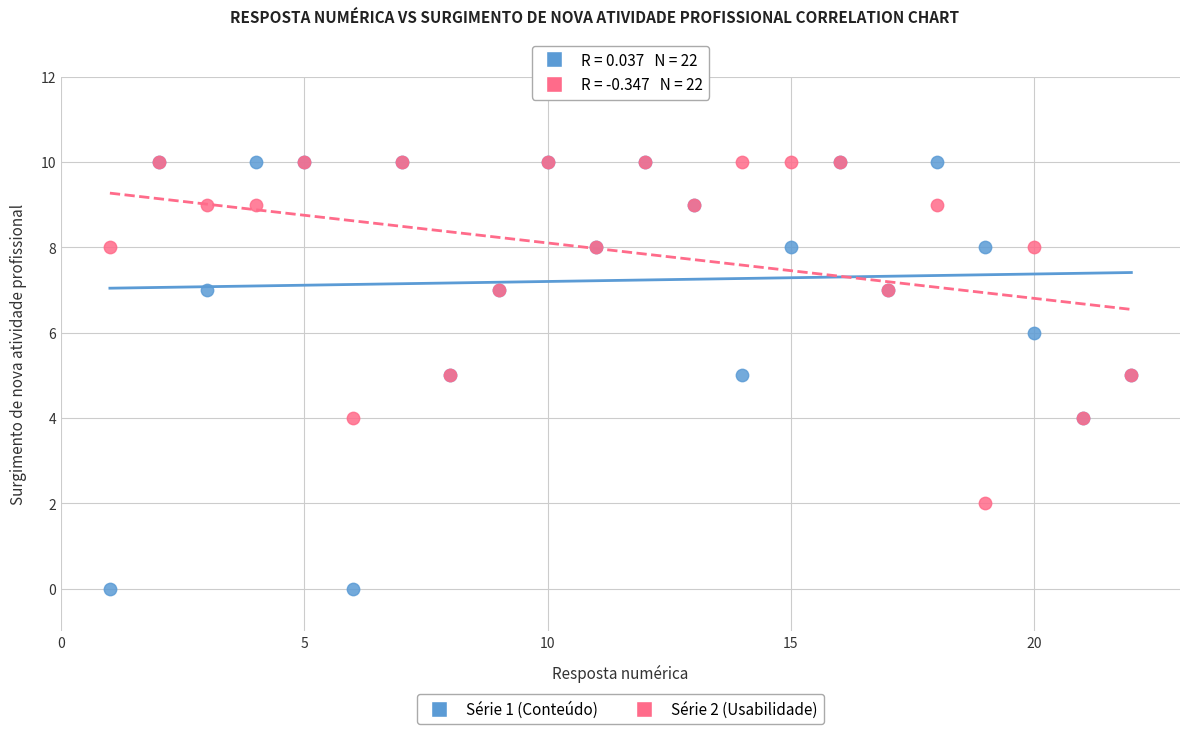

What are all the series names shown in the legend?

Série 1 (Conteúdo), Série 2 (Usabilidade)